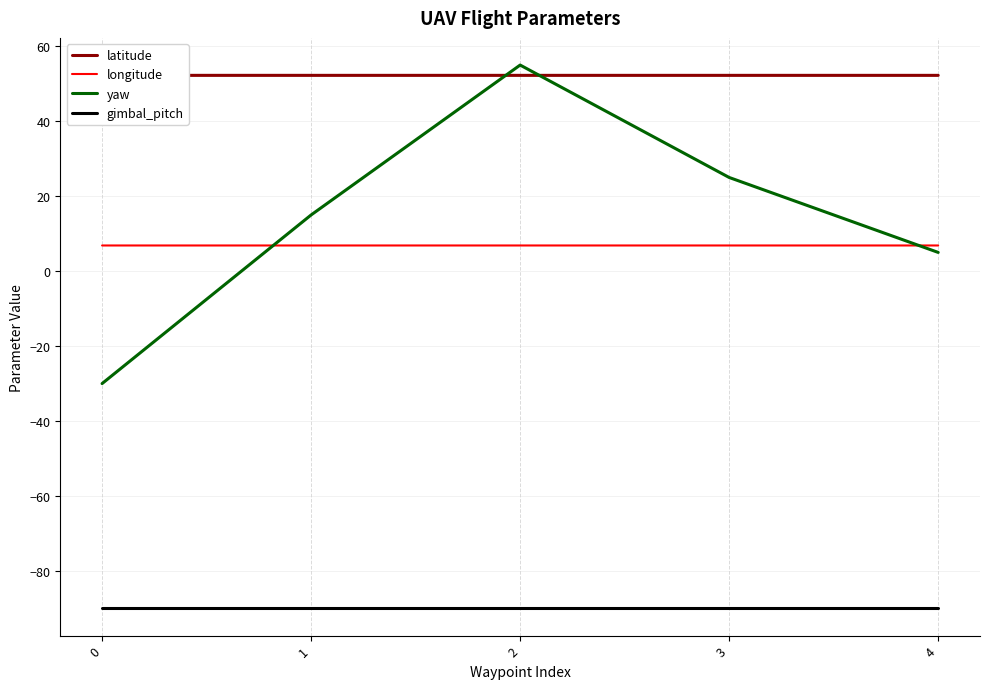

In yaw, how many points are higher than both neighbors (excluding endpoints)?

1